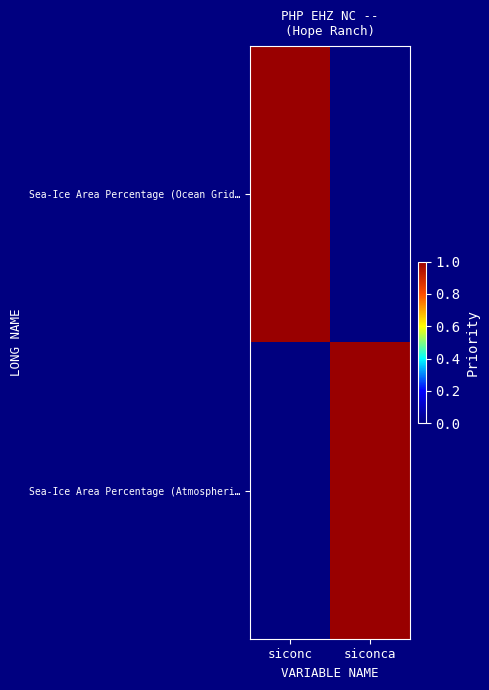

Reading right to left, transcribe all the data shown in this chart.

Sea-Ice Area Percentage (Ocean Grid…: siconca=0	siconc=1
Sea-Ice Area Percentage (Atmospheri…: siconca=1	siconc=0